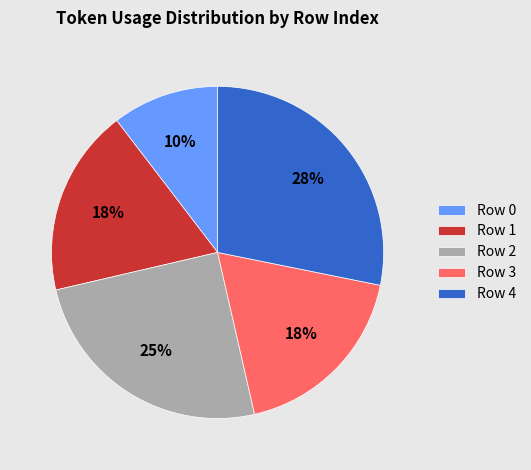

To the nearest percent, what percentage of the pie is Row 0?

10%